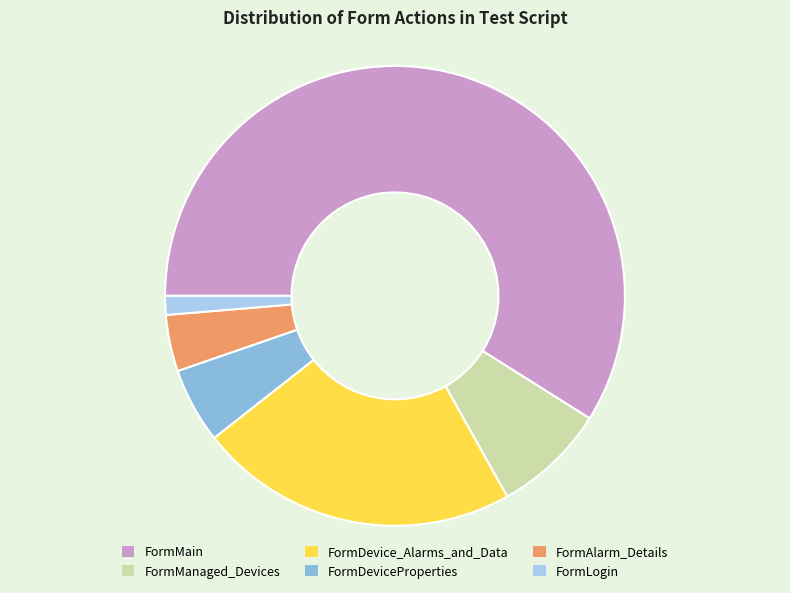

Is there a majority slice in this chart?

Yes